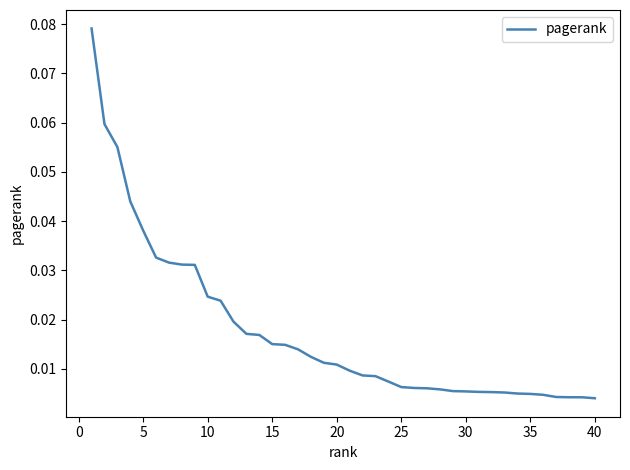

Does the chart display data point markers on the line(s)?

No